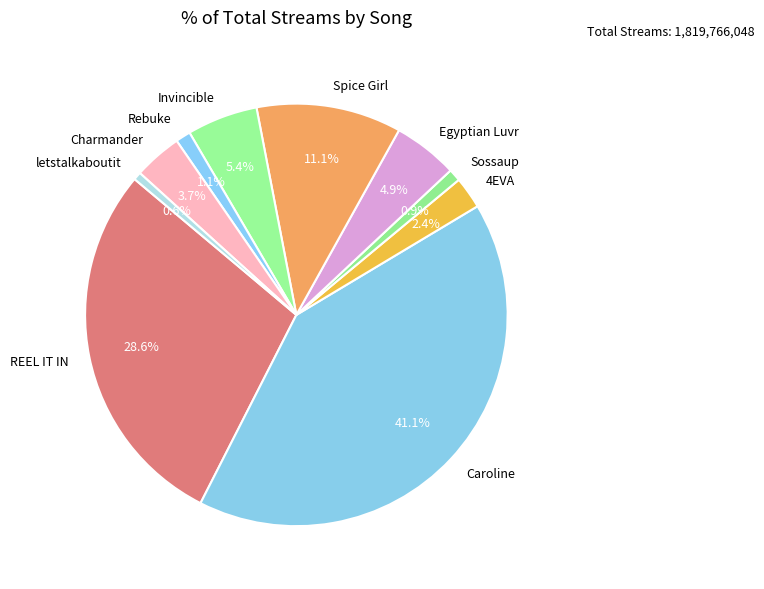

How many segments does this pie chart have?

10